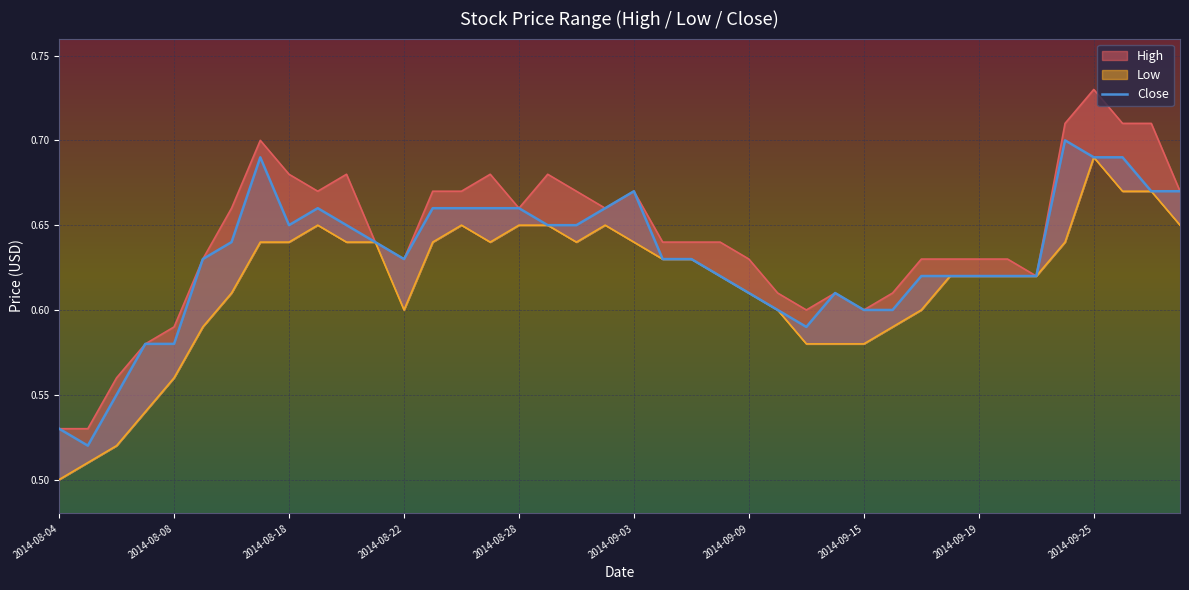

At which label does Low reach its minimum?

2014-08-04